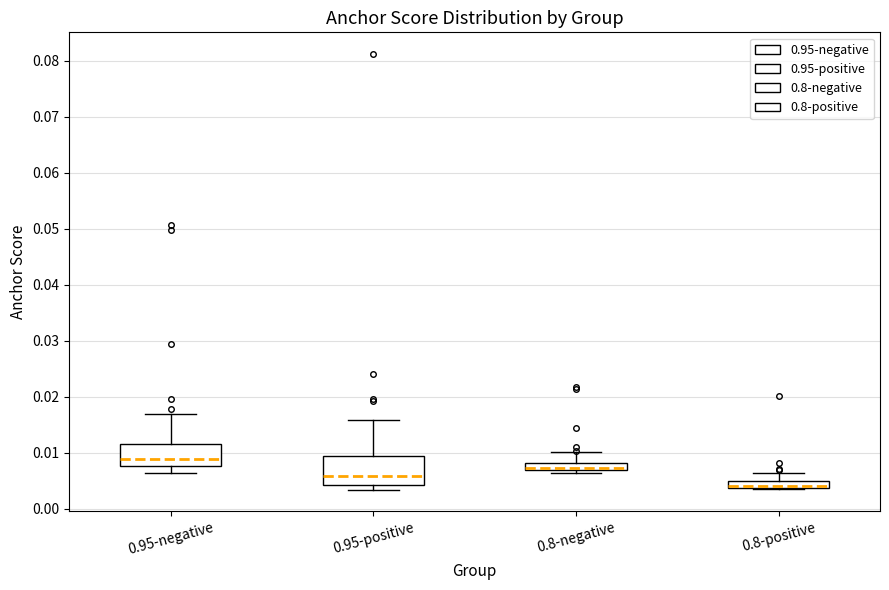

Where does the median line of the box for 0.95-positive sit on the y-axis? The values are not printed on the chart, so give them approximately, as read against the axis.

0.006